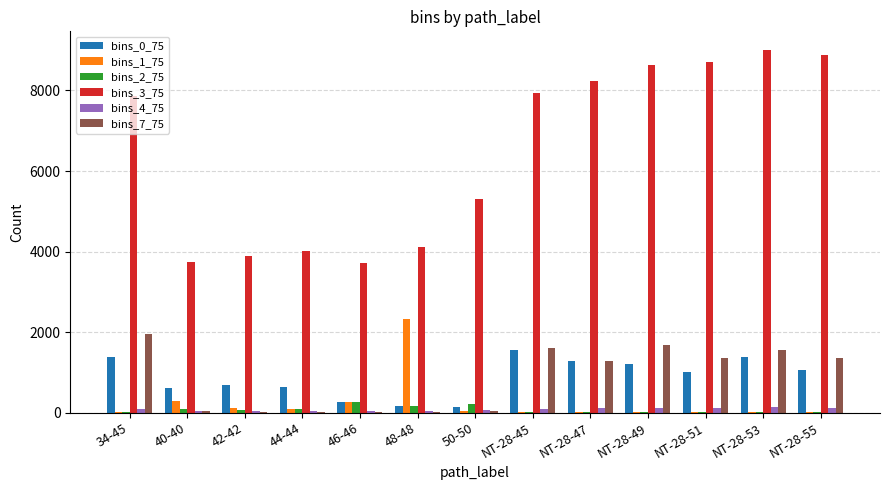

What are all the series names shown in the legend?

bins_0_75, bins_1_75, bins_2_75, bins_3_75, bins_4_75, bins_7_75